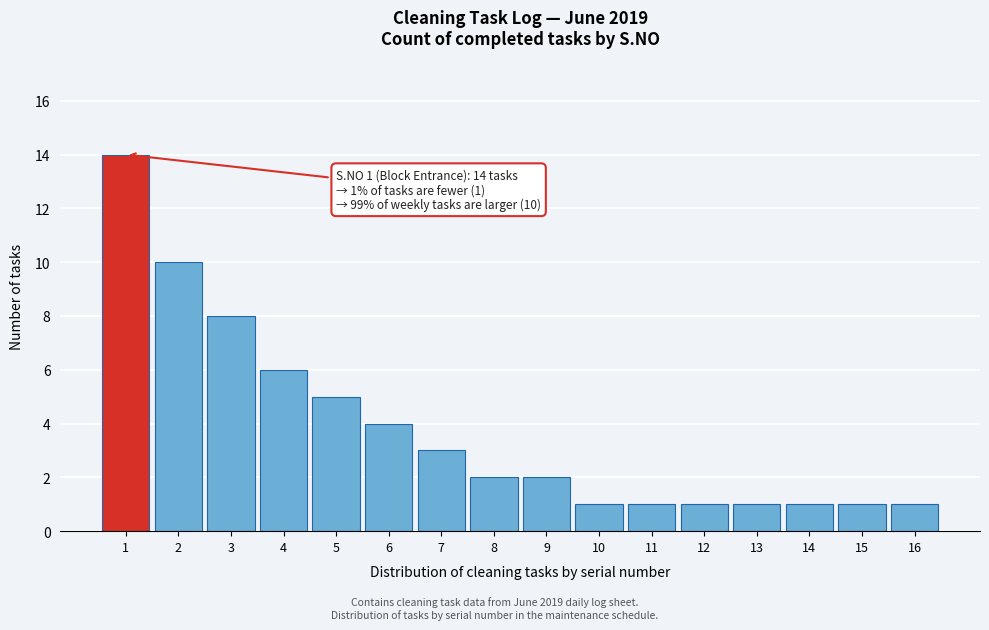

Reading left to right, extract all data points from this chart.

1=14	2=10	3=8	4=6	5=5	6=4	7=3	8=2	9=2	10=1	11=1	12=1	13=1	14=1	15=1	16=1